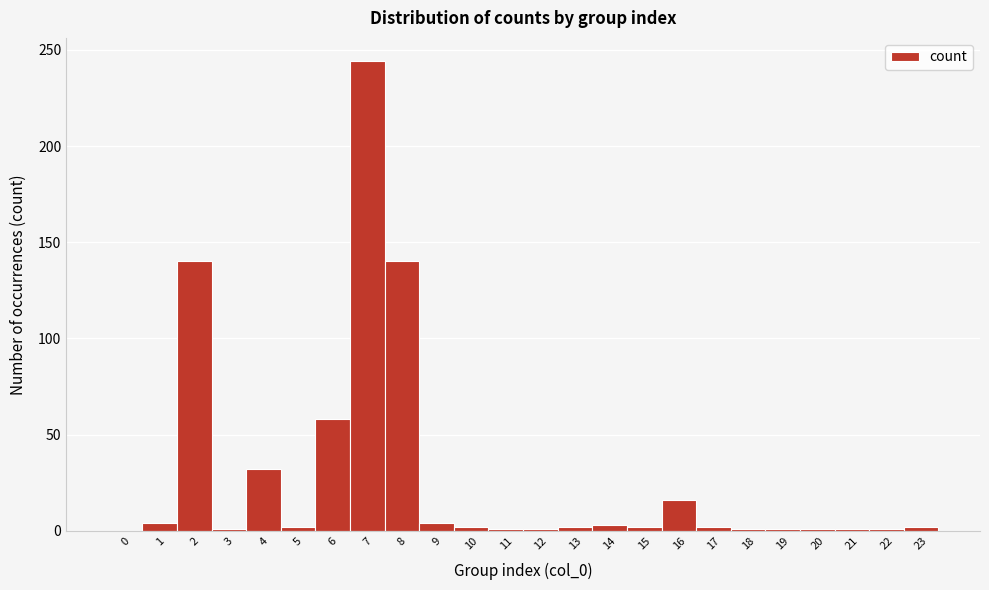

What is the height of the bar covering 1.5 to 2.5 on the x-axis? The values are not printed on the chart, so give them approximately, as read against the axis.

140